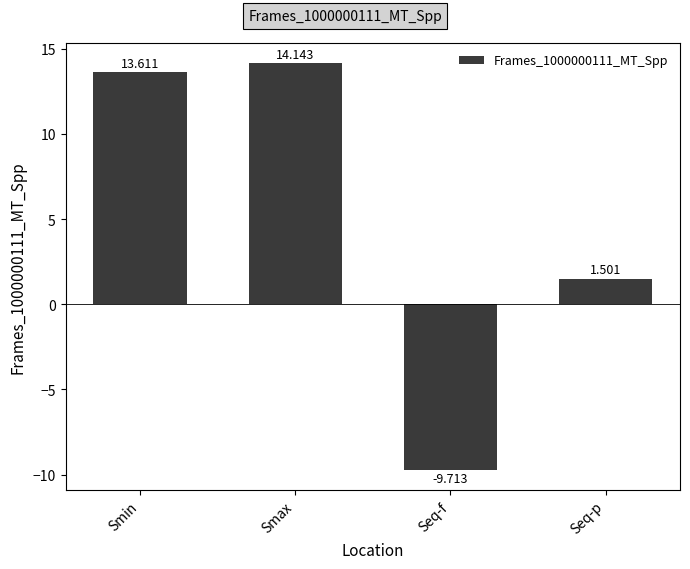

Rank the categories by value from highest to lowest.

Smax, Smin, Seq-p, Seq-f